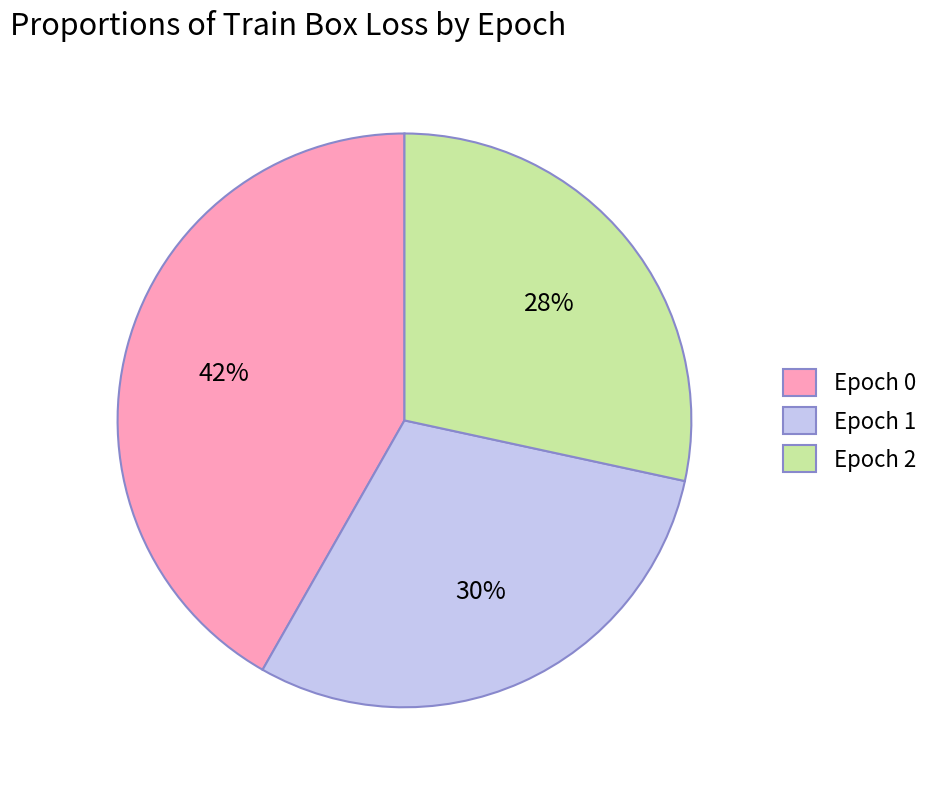

How many slices are in this pie chart?

3